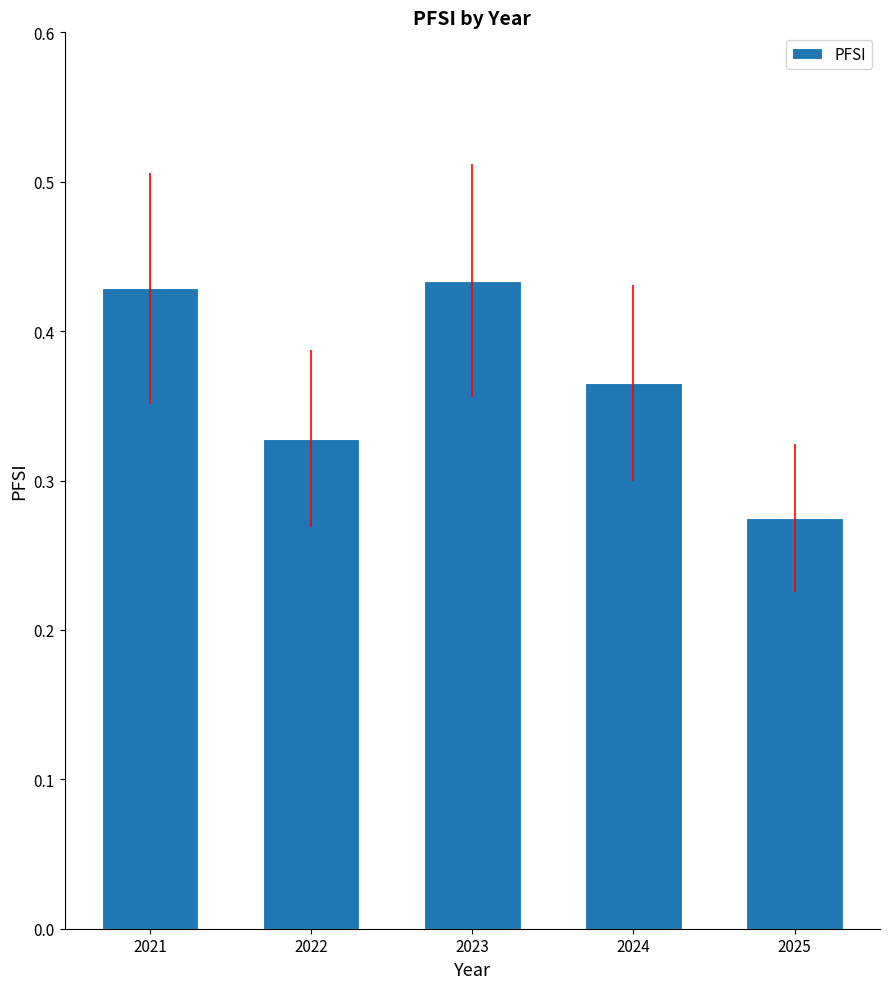

What is the sum of all values?

1.8